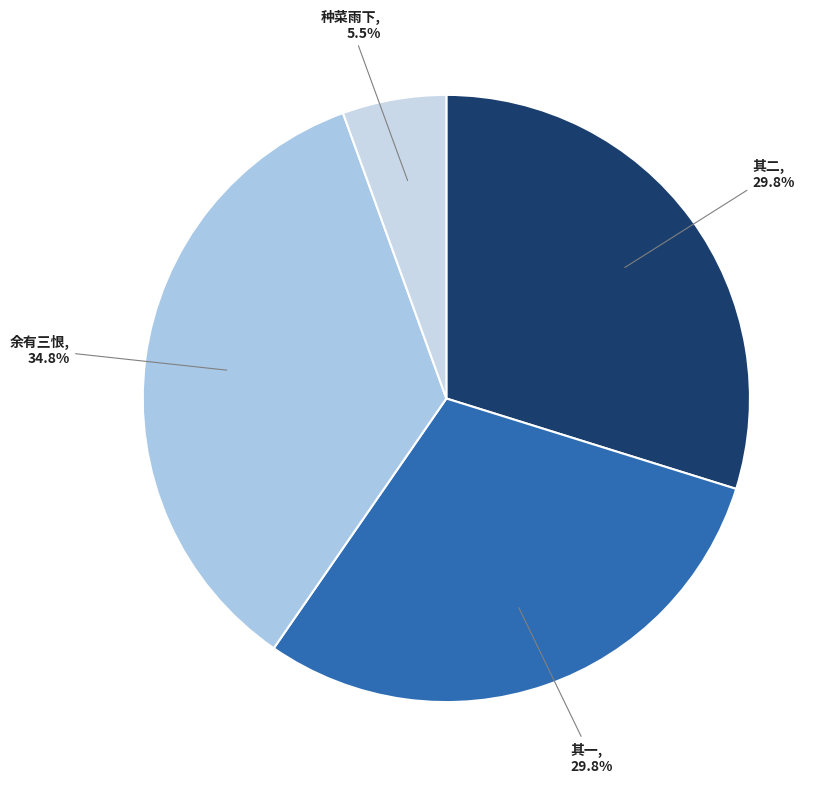

Which slice is the smallest?

种菜雨下, 5.5%